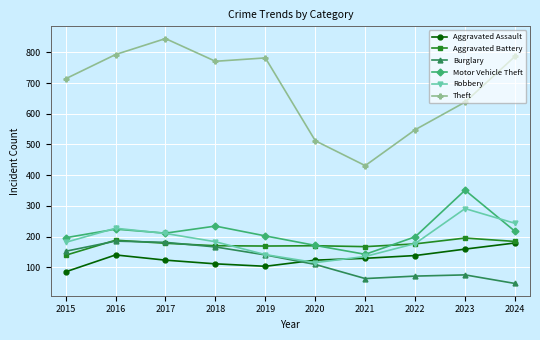

How many times do Robbery and Aggravated Battery cross each other?

2